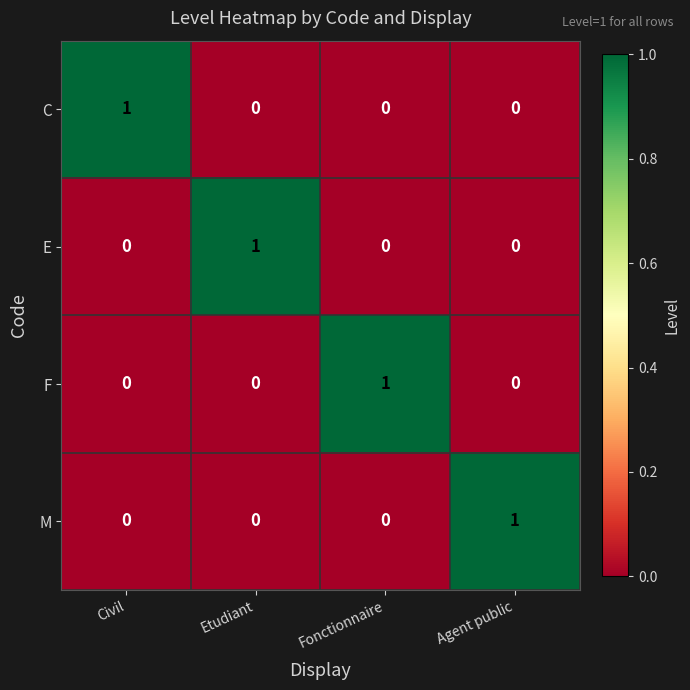

Is it true that F equals 1 at Agent public?

False